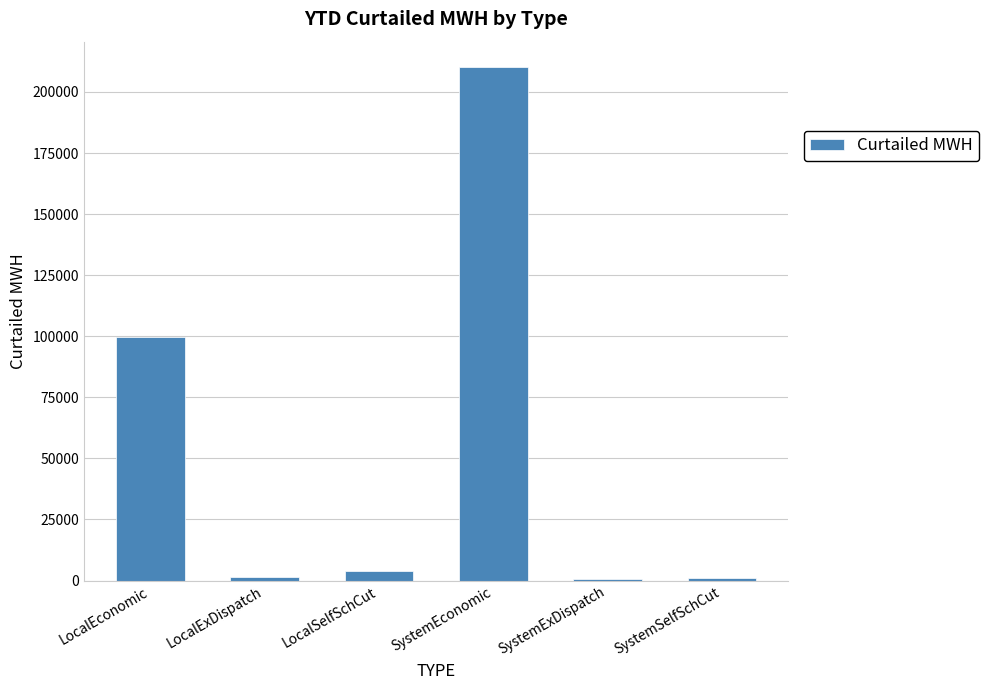

At which category does the chart reach its peak across all series?

SystemEconomic